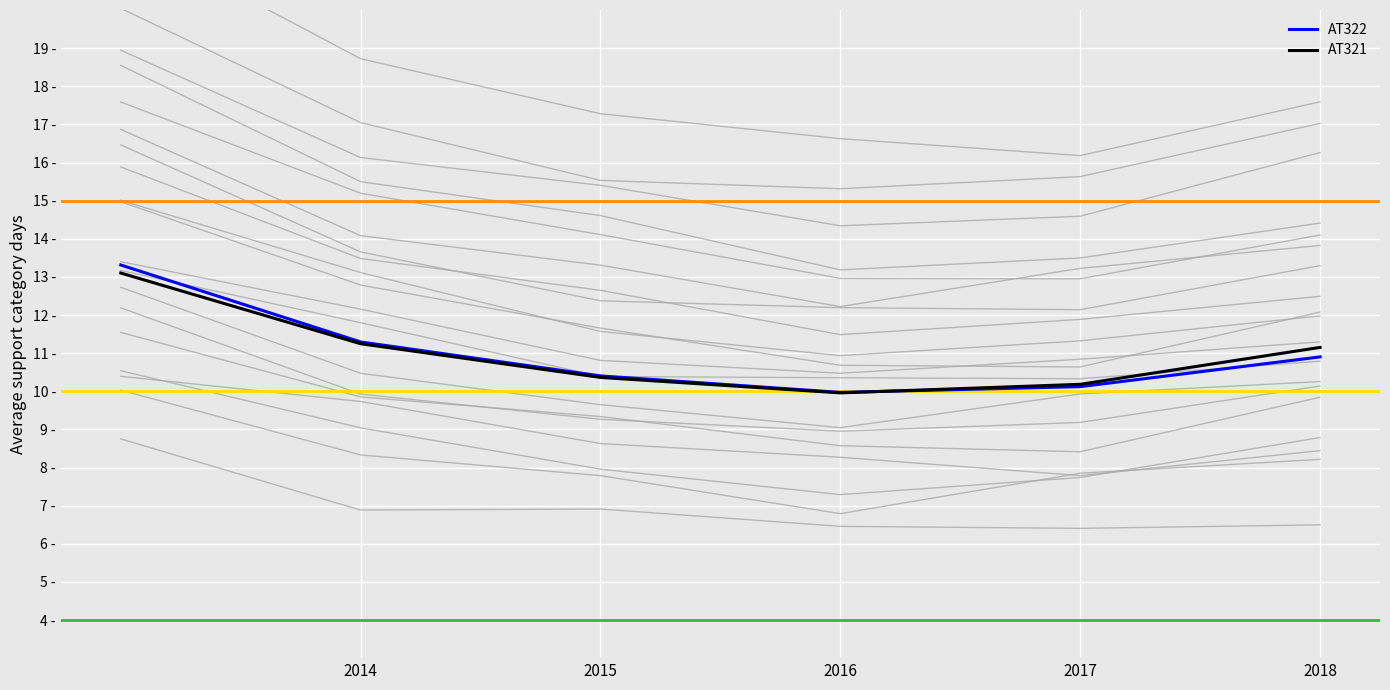

Reading left to right, extract all data points from this chart.

AT322: 13.3	11.3	10.4	10.0	10.1	10.9
AT321: 13.1	11.2	10.4	10.0	10.2	11.2